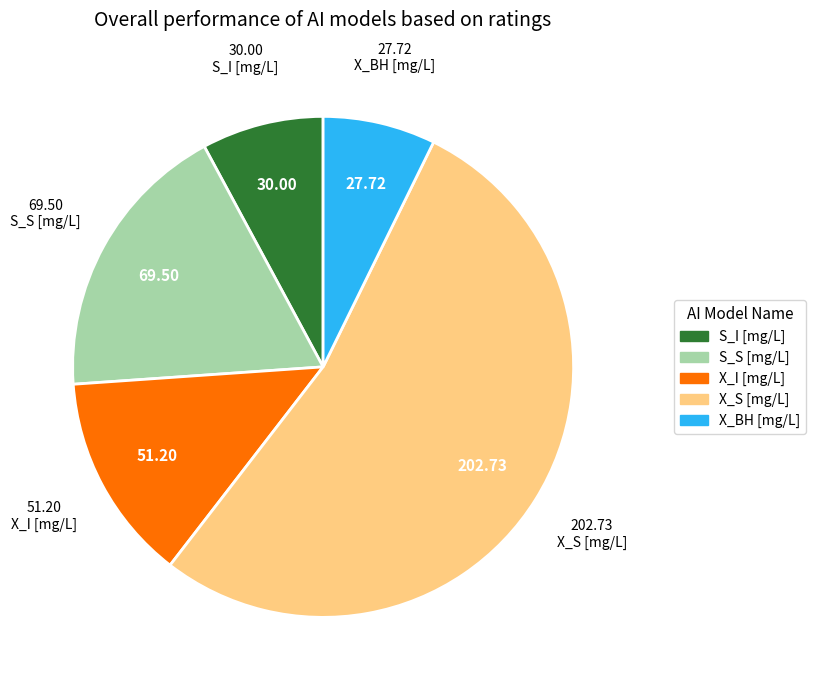

What is the majority slice?

X_S [mg/L]